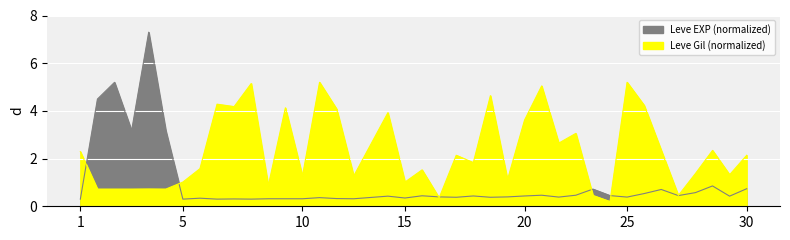

How many interior local valleys does the Leve EXP (normalized) series have?

12